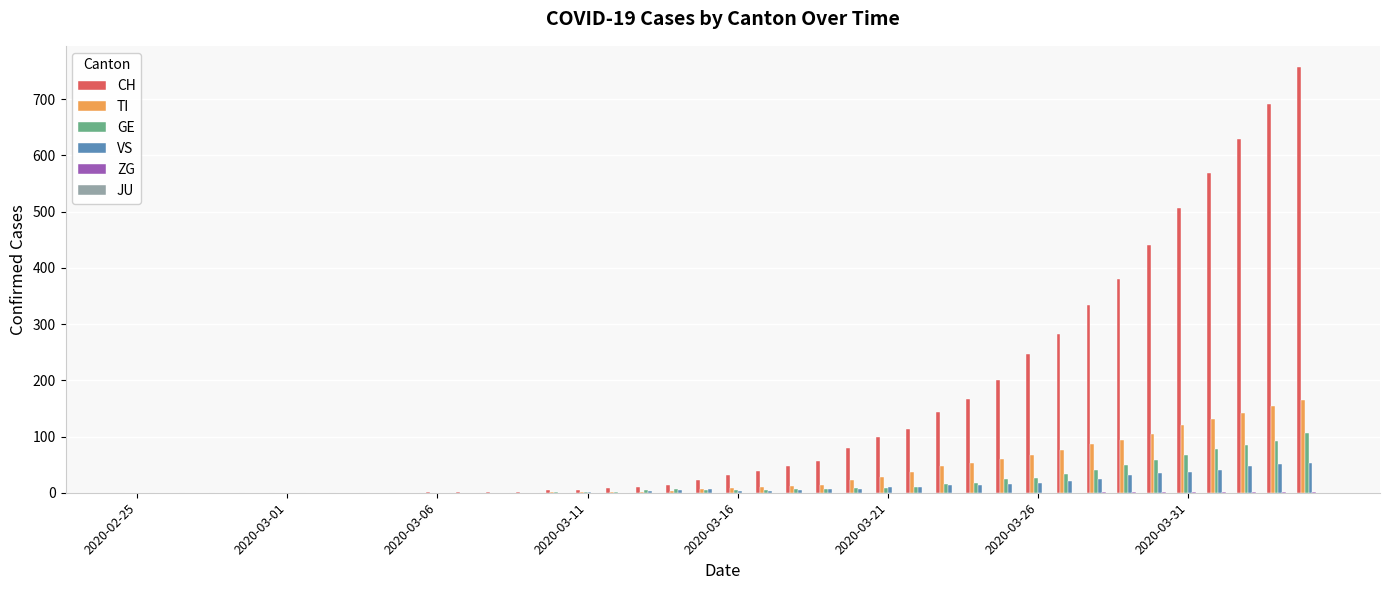

What is the average value of the TI series?

36